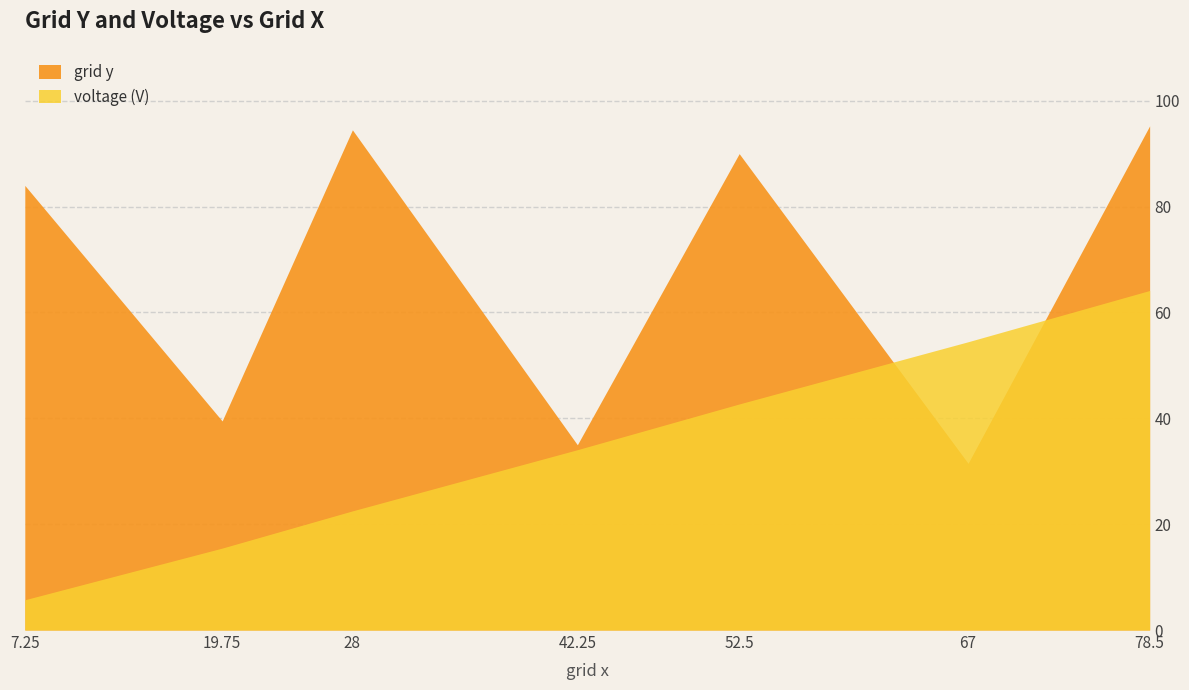

How many distinct data groups are displayed?

2